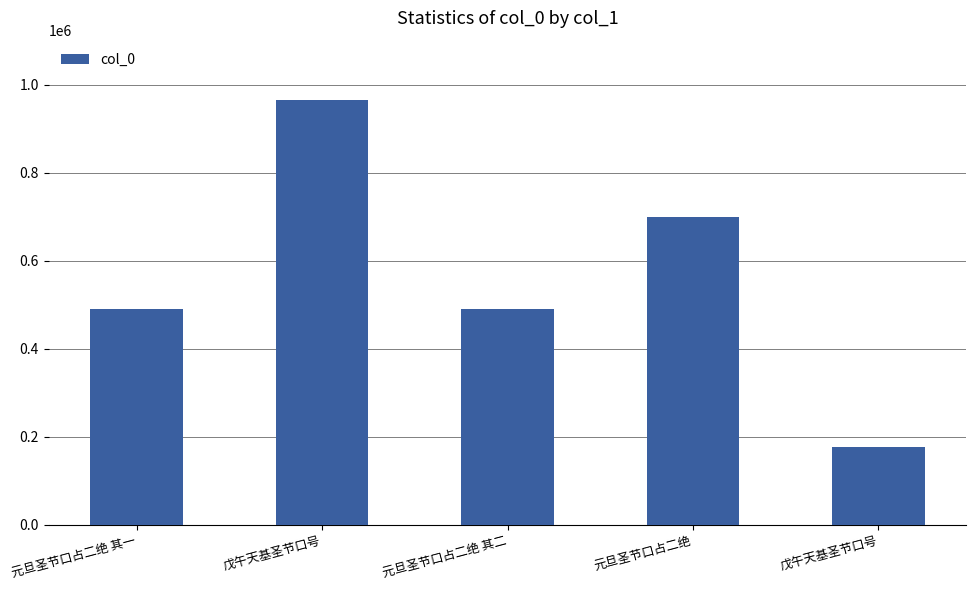

Are the bars horizontal?

No